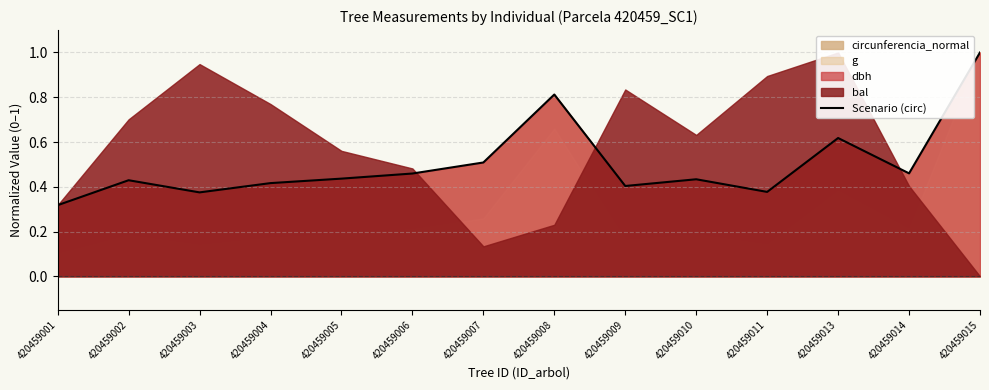

Which label corresponds to the largest value in the chart?

420459015